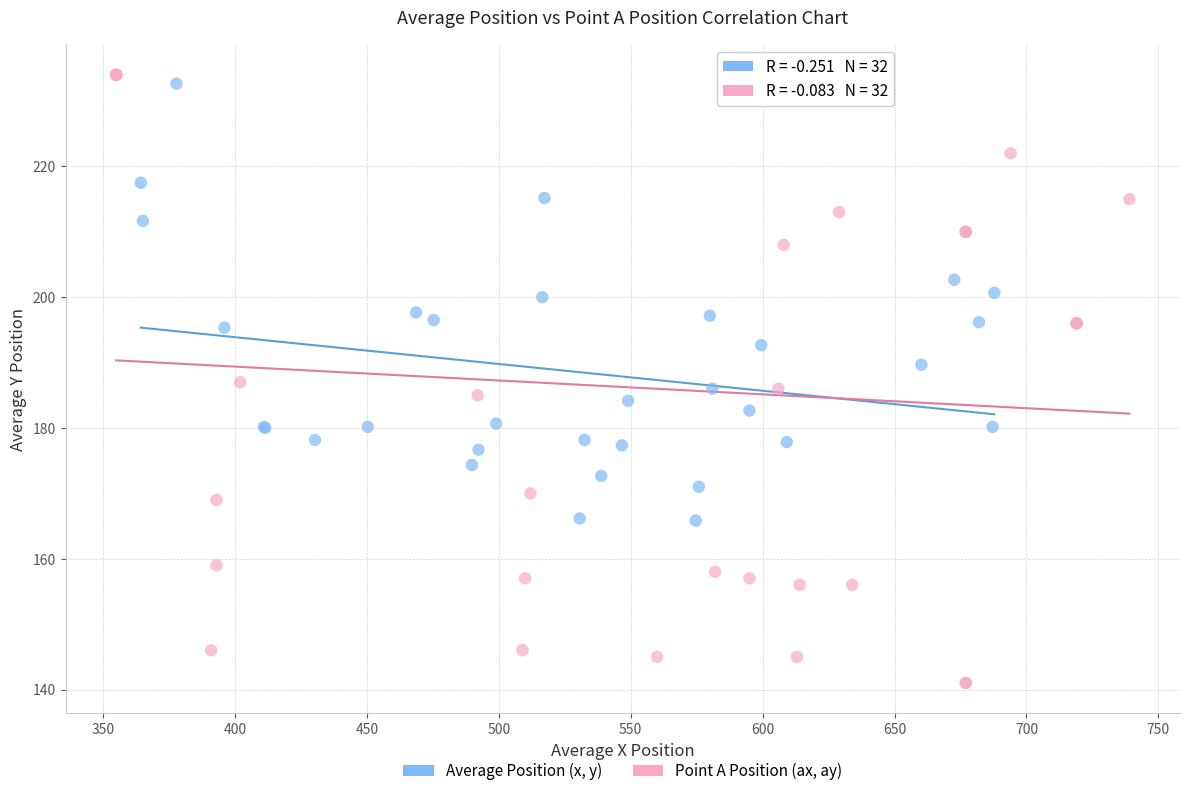

What are all the series names shown in the legend?

Average Position (x, y), Point A Position (ax, ay)